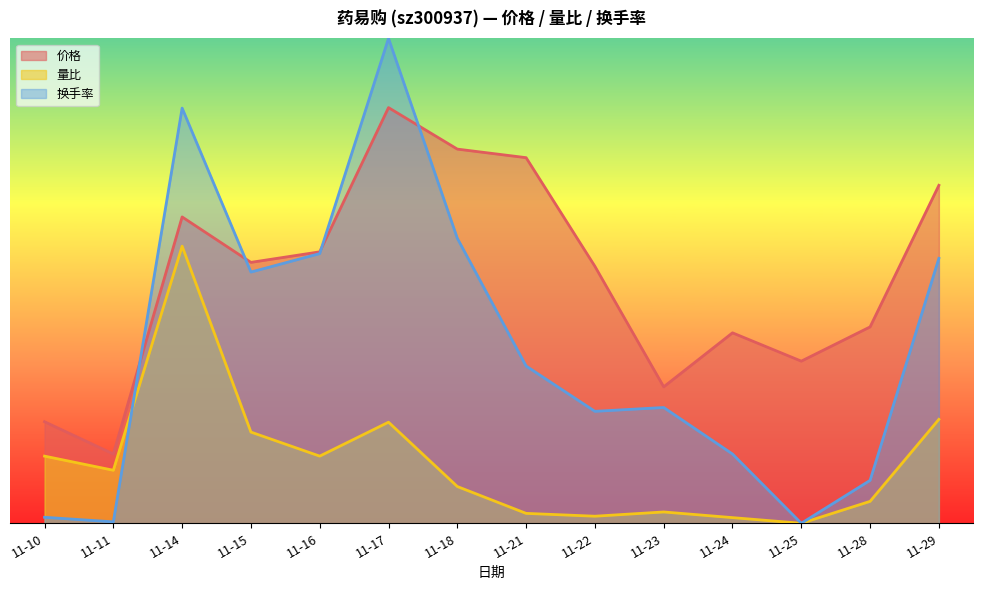

How many interior local peaks does the 换手率 series have?

3